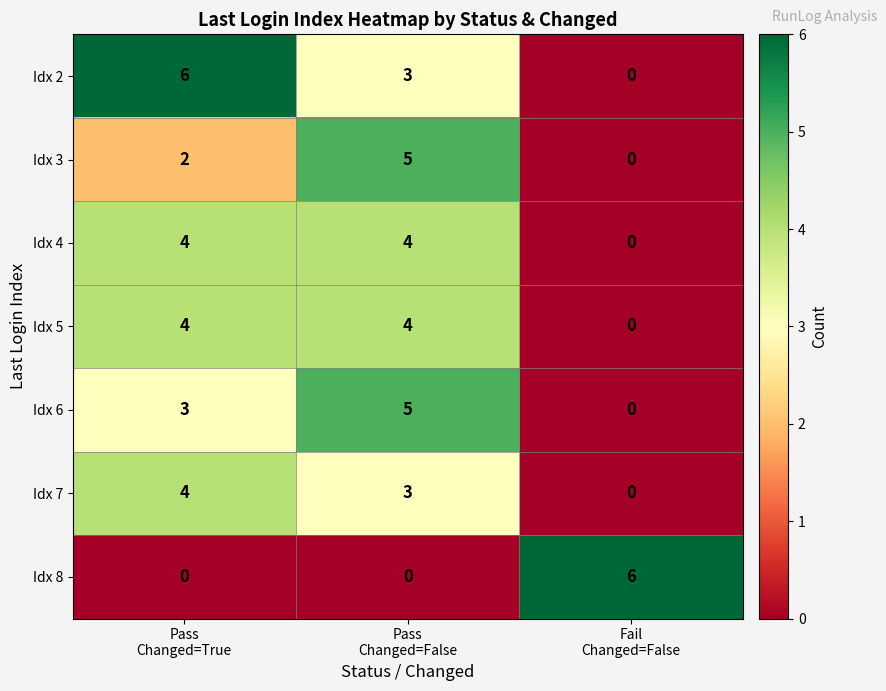

What is the maximum value for Idx 5?

4